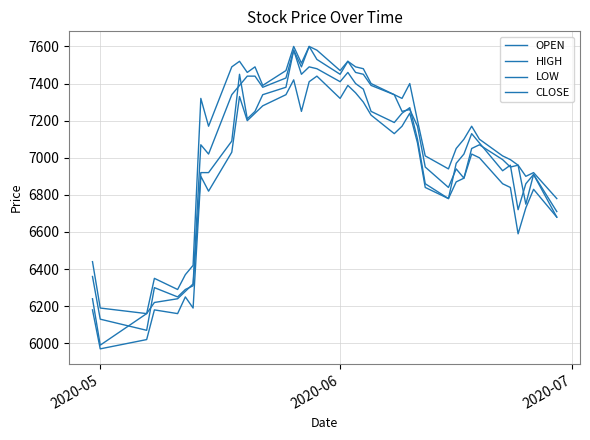

Does the chart display data point markers on the line(s)?

No